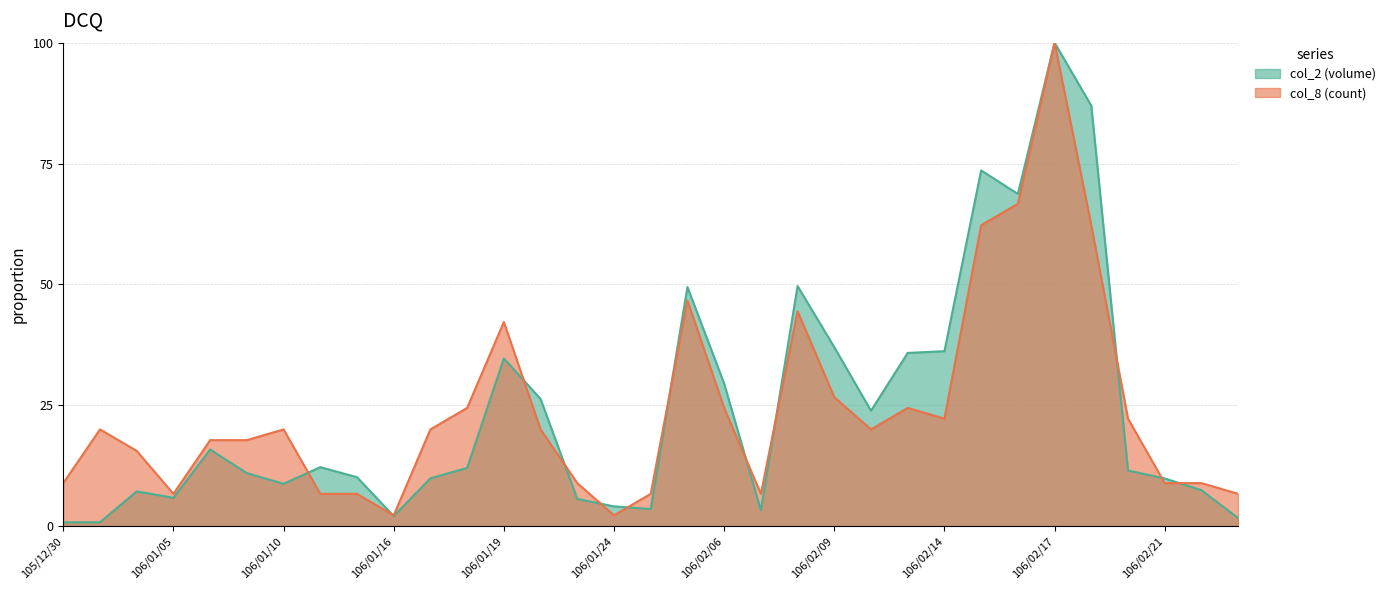

True or false: col_8 has more than 2 interior local peaks.

True